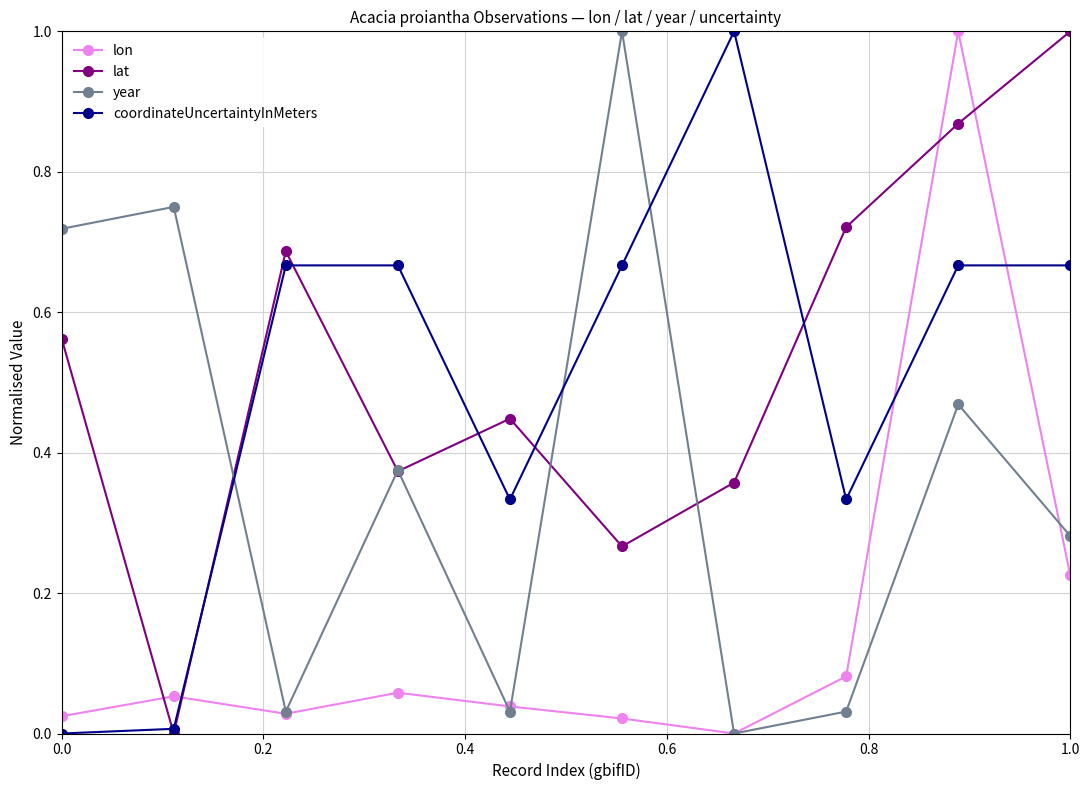

What is the greatest value displayed?

1.0